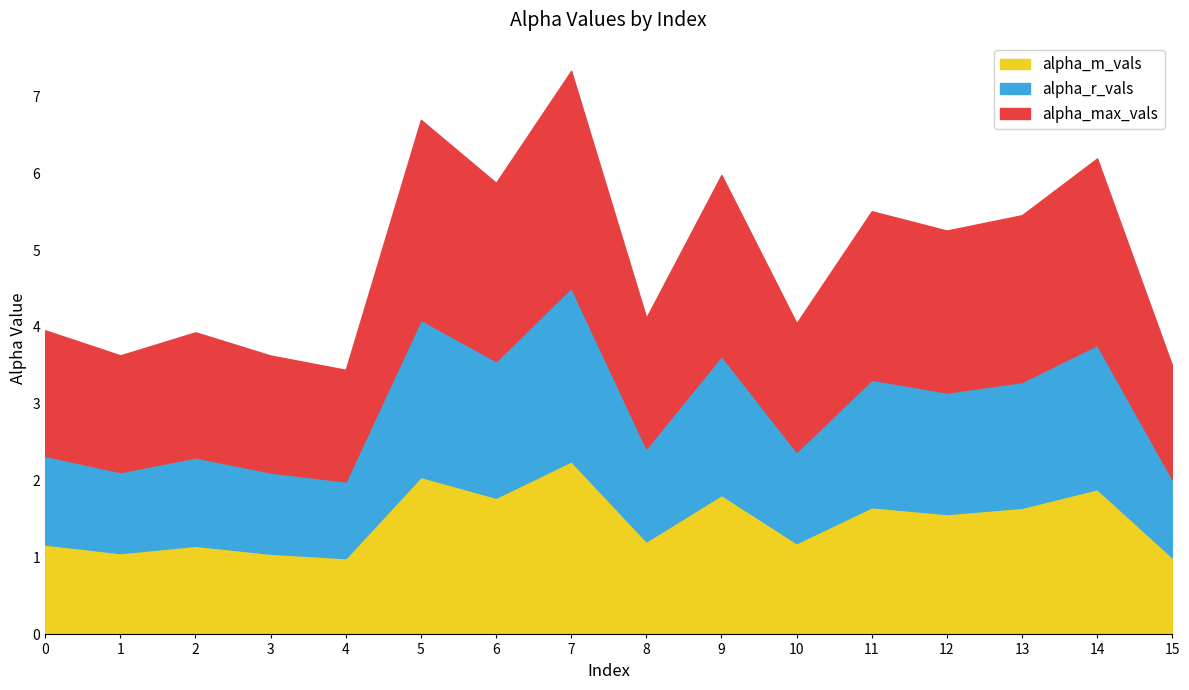

Is the value of alpha_r_vals at 13 greater than the value of alpha_max_vals at 12?

No